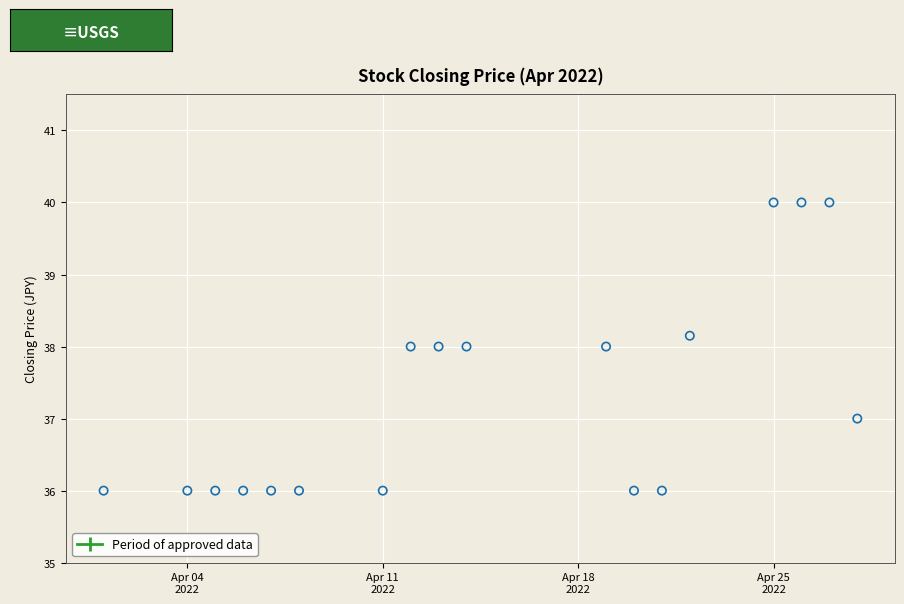

What is the range of X values (max minus min)?

27.0